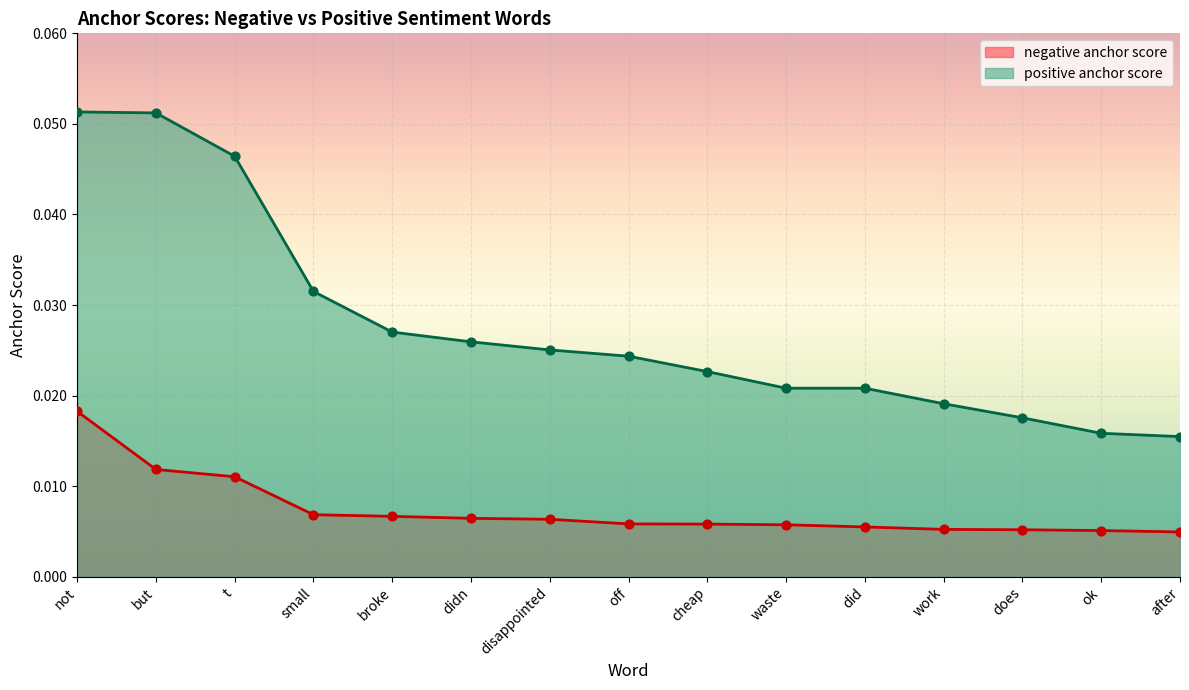

At which category is the sum across all series the highest?

not